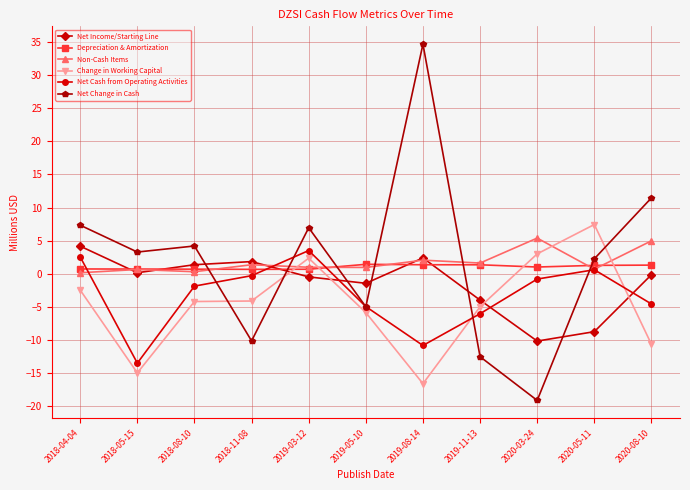

Where is the first local maximum for Net Cash from Operating Activities?

2019-03-12